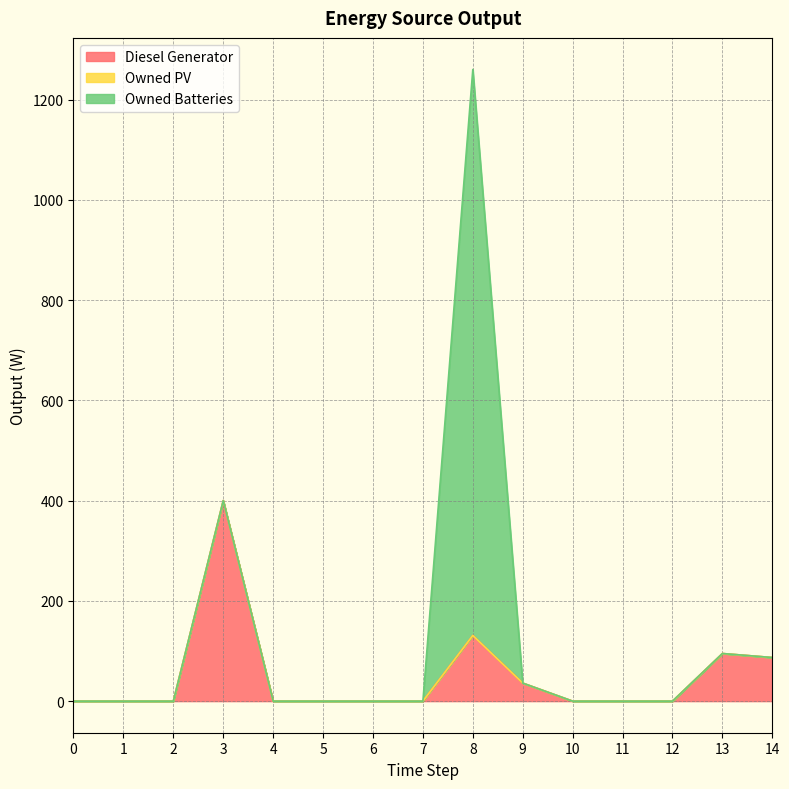

What is the sum of all Owned Batteries values?

1129